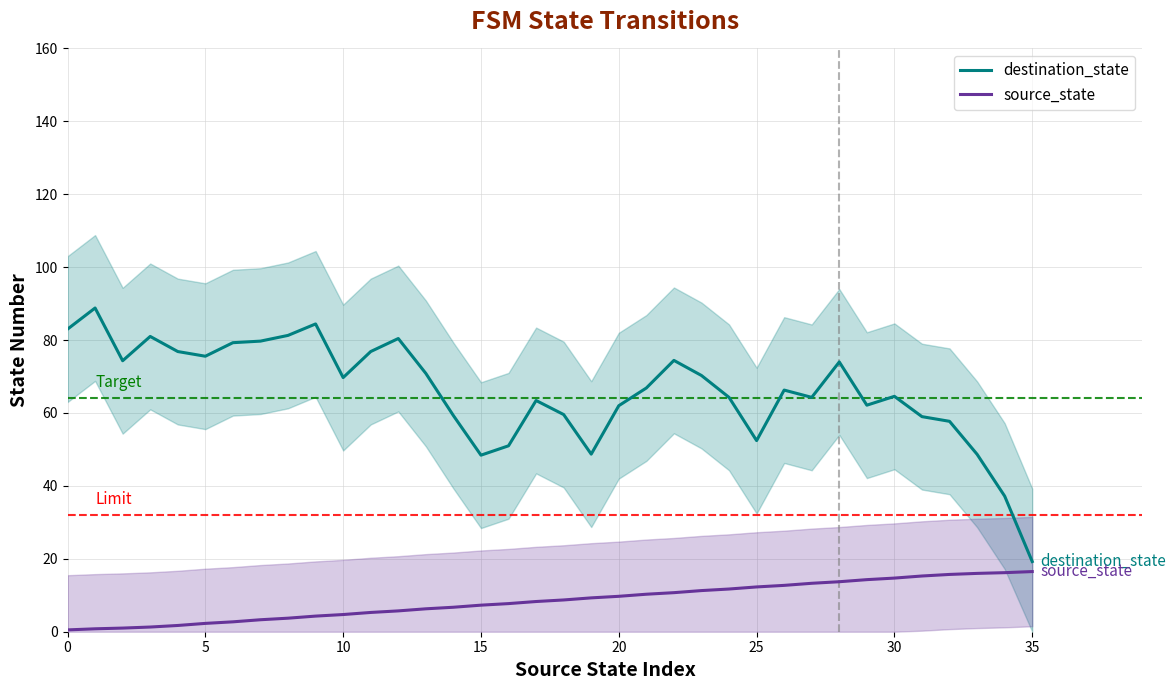

How many categories are shown in the chart?

36